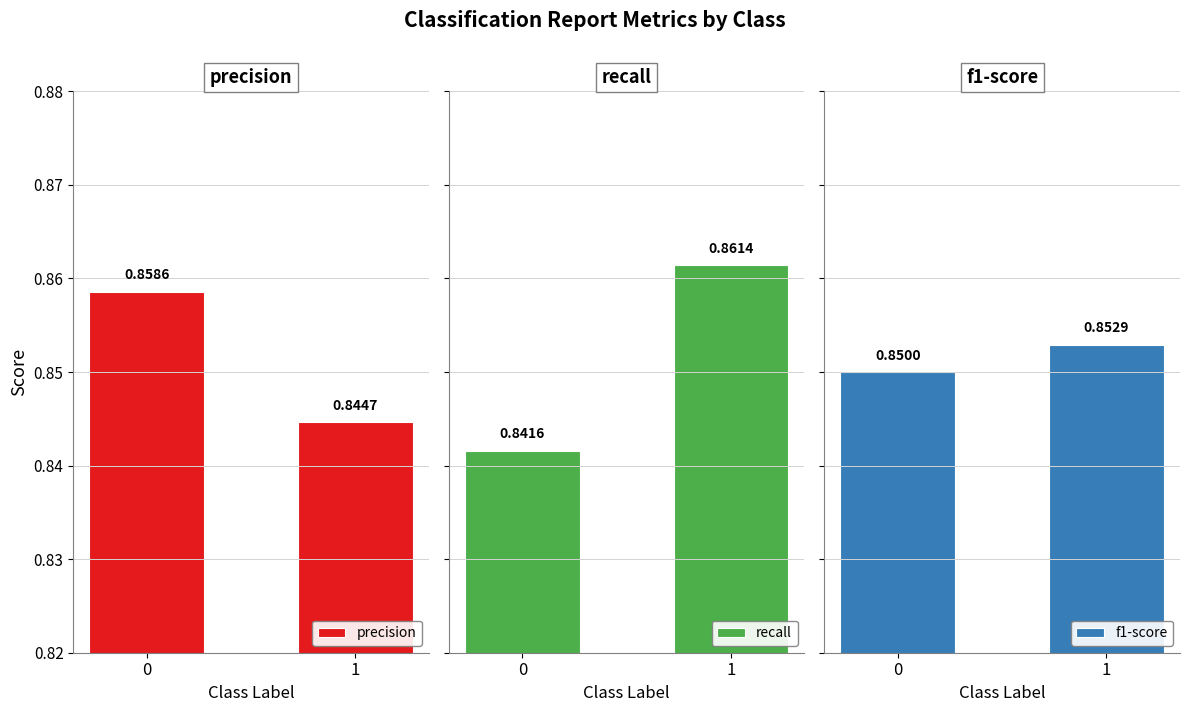

Rank the series by their maximum value, from highest to lowest.

recall, precision, f1-score